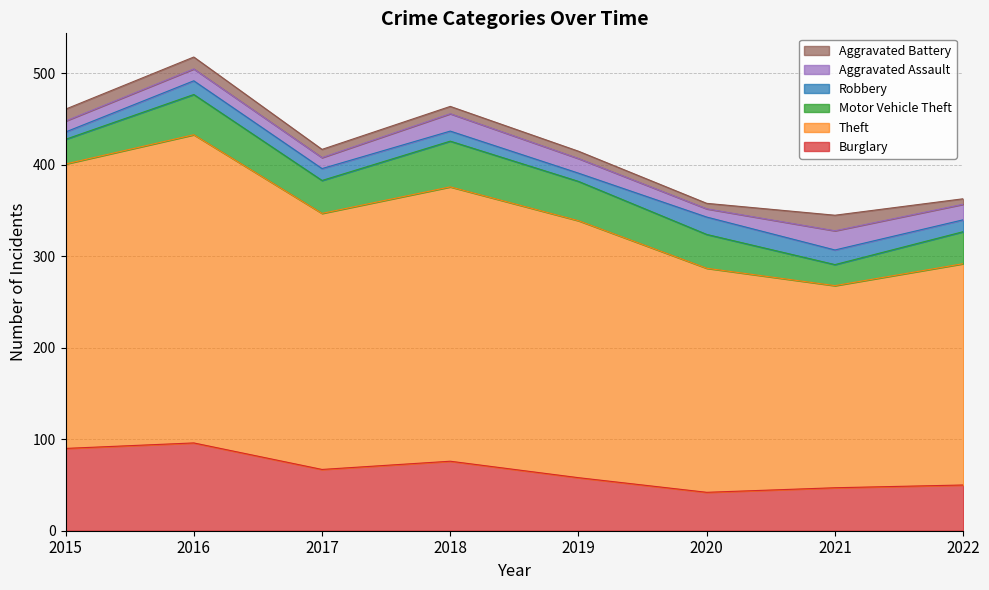

Reading left to right, extract all data points from this chart.

Burglary: 90	96	67	76	58	42	47	50
Theft: 311	337	280	300	281	245	221	242
Motor Vehicle Theft: 27	44	36	50	43	37	23	35
Robbery: 8	15	13	11	9	19	16	13
Aggravated Assault: 12	13	12	19	16	9	21	17
Aggravated Battery: 13	13	9	8	8	6	17	6